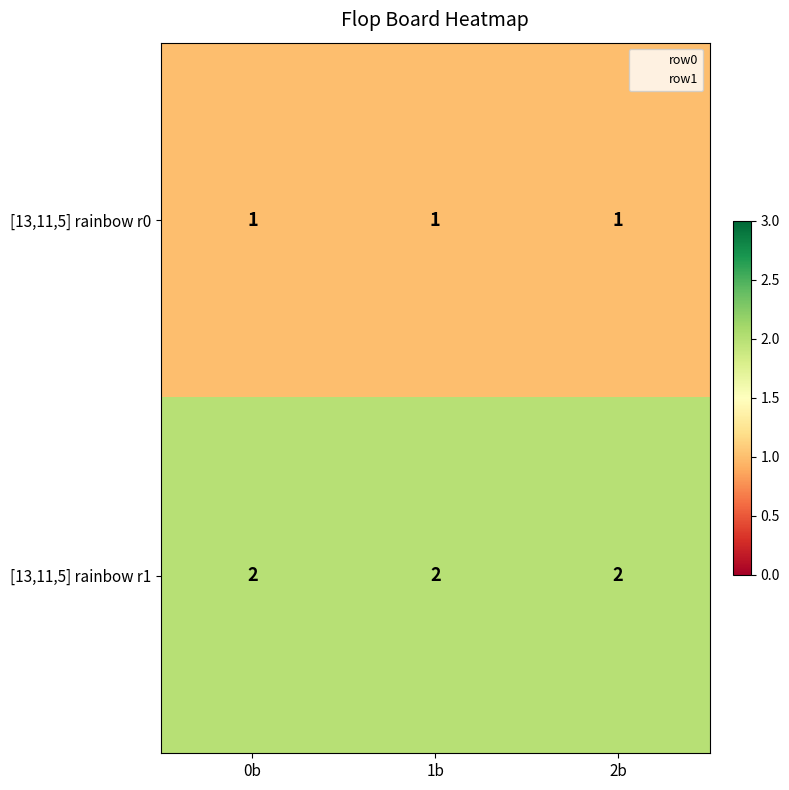

The value of [13,11,5] rainbow r0 at 0b is 1. True or false?

True